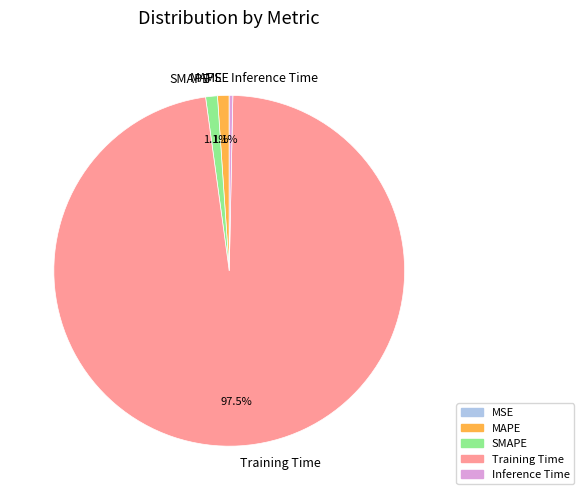

How much of the chart is everything except SMAPE?

98.9%